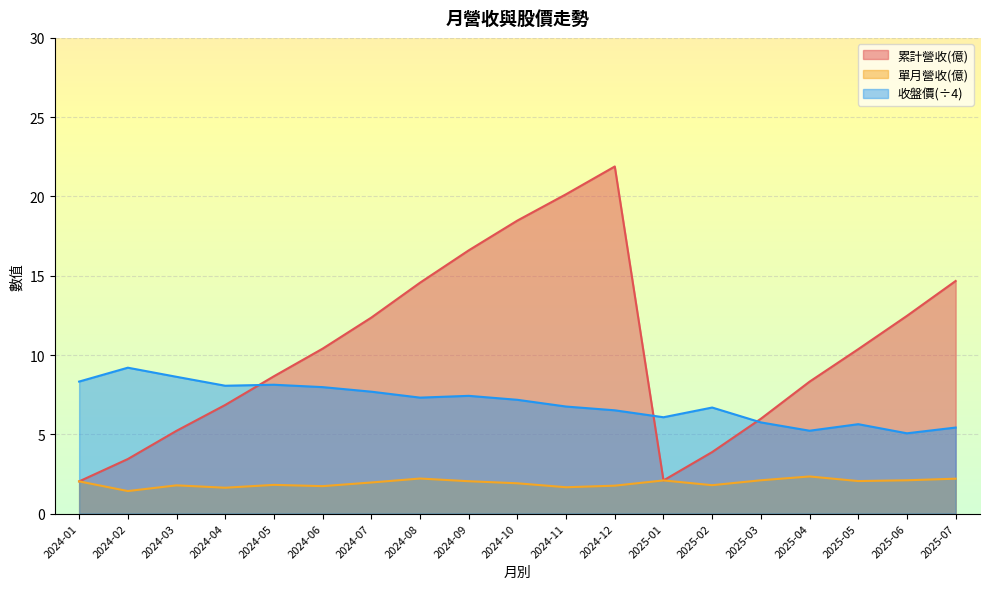

What is the spread (max minus min) of values at 2024-12?

20.1